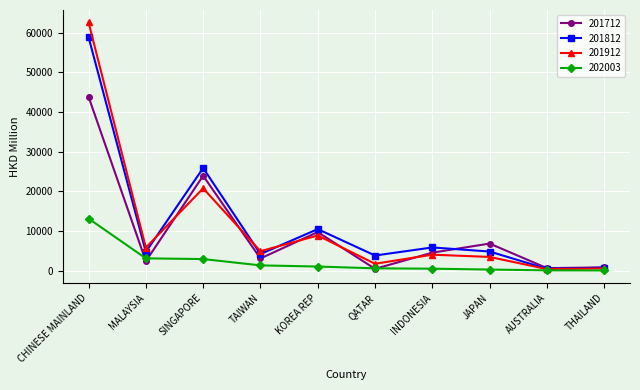

What is the difference between the maximum and minimum values in the 201912 series?

62174.4